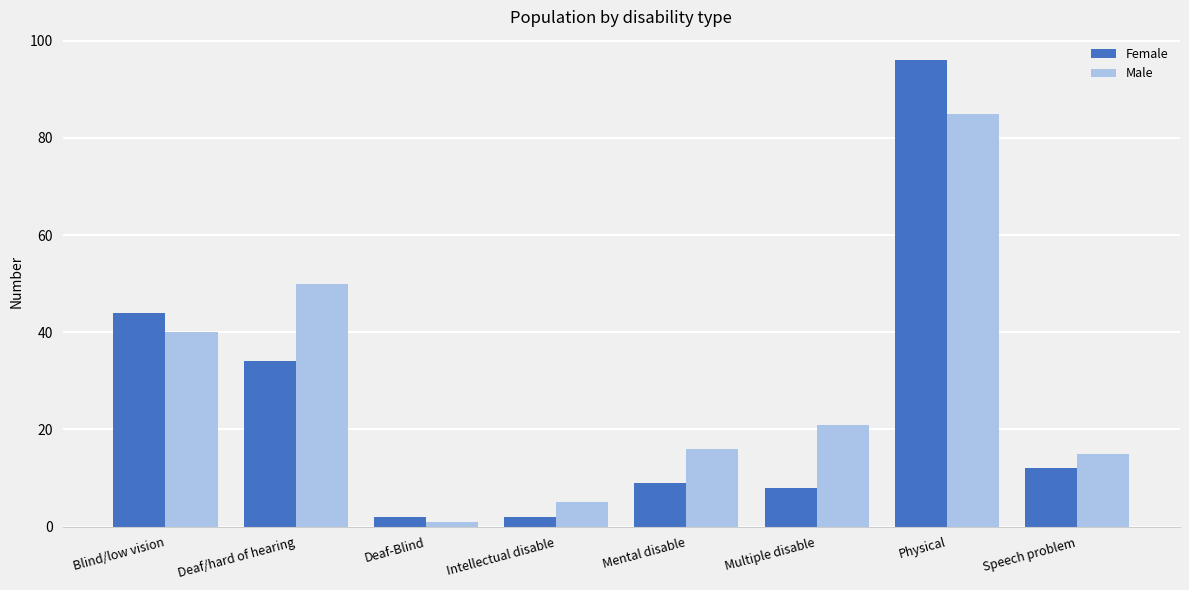

Reading right to left, extract all data points from this chart.

Female: Speech problem=12	Physical=96	Multiple disable=8	Mental disable=9	Intellectual disable=2	Deaf-Blind=2	Deaf/hard of hearing=34	Blind/low vision=44
Male: Speech problem=15	Physical=85	Multiple disable=21	Mental disable=16	Intellectual disable=5	Deaf-Blind=1	Deaf/hard of hearing=50	Blind/low vision=40